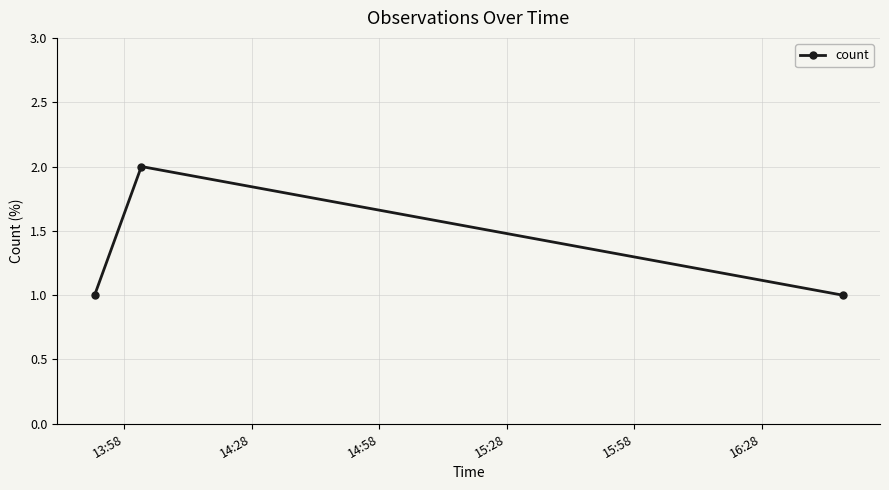

Reading right to left, transcribe all the data shown in this chart.

1	2	1